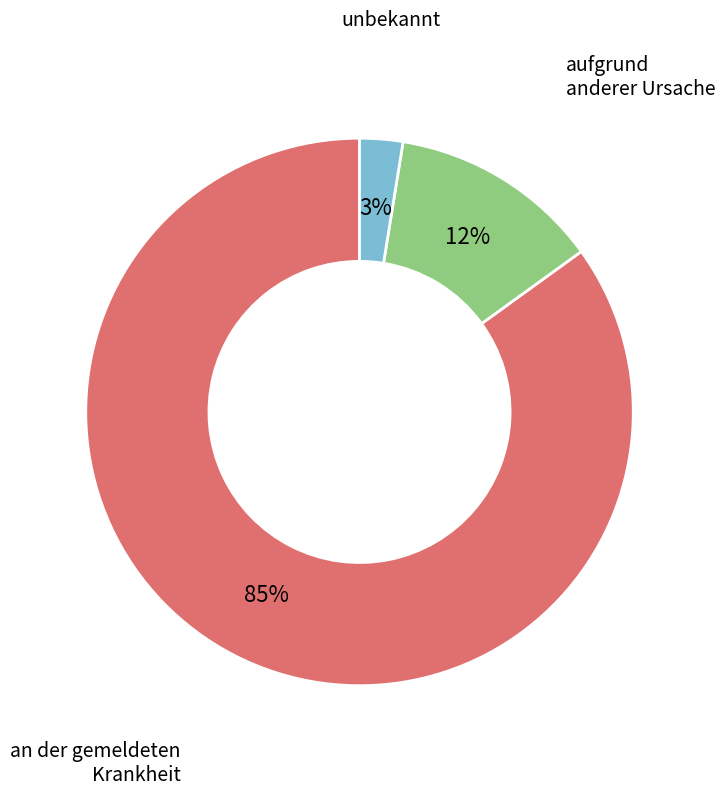

Is there any slice that represents more than half of the pie?

Yes